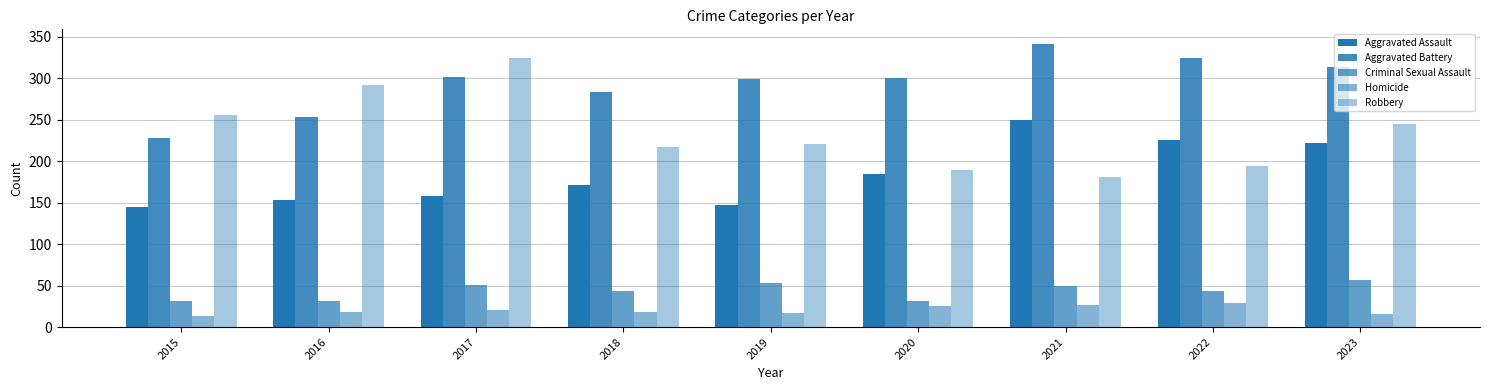

Rank the categories by Criminal Sexual Assault value from highest to lowest.

2023, 2019, 2017, 2021, 2022, 2018, 2016, 2020, 2015